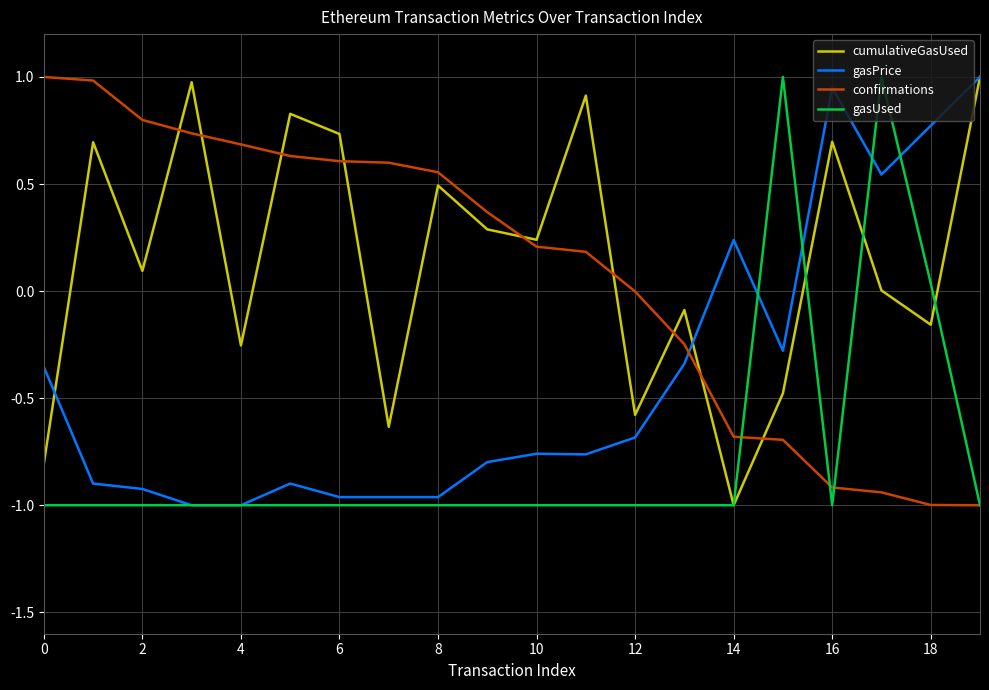

What is the maximum value shown in the chart?

1.0